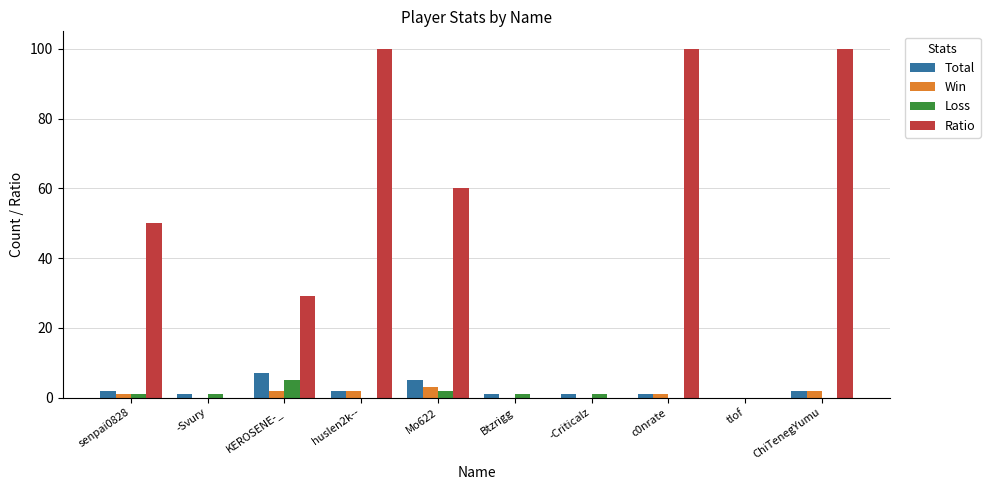

Reading left to right, transcribe all the data shown in this chart.

Total: senpai0828=2	-Svury=1	KEROSENE-_=7	huslen2k--=2	Mo622=5	Btzrigg=1	-Criticalz=1	c0nrate=1	tlof=0	ChiTenegYumu=2
Win: senpai0828=1	-Svury=0	KEROSENE-_=2	huslen2k--=2	Mo622=3	Btzrigg=0	-Criticalz=0	c0nrate=1	tlof=0	ChiTenegYumu=2
Loss: senpai0828=1	-Svury=1	KEROSENE-_=5	huslen2k--=0	Mo622=2	Btzrigg=1	-Criticalz=1	c0nrate=0	tlof=0	ChiTenegYumu=0
Ratio: senpai0828=50	-Svury=0	KEROSENE-_=29	huslen2k--=100	Mo622=60	Btzrigg=0	-Criticalz=0	c0nrate=100	tlof=0	ChiTenegYumu=100